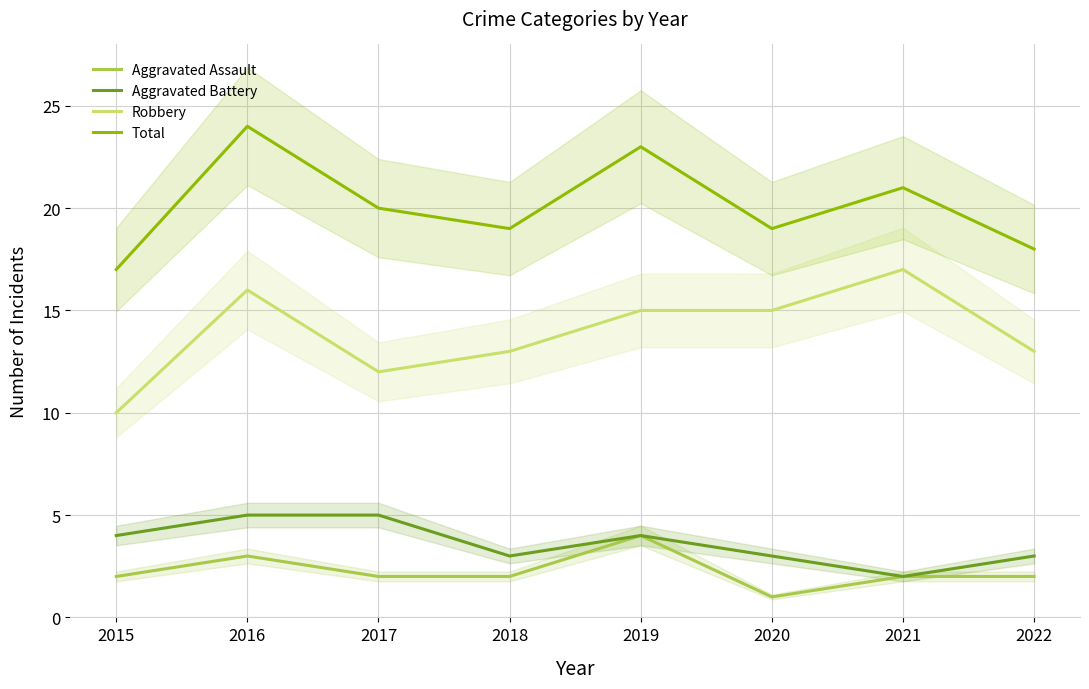

How many interior local peaks does the Aggravated Assault series have?

2